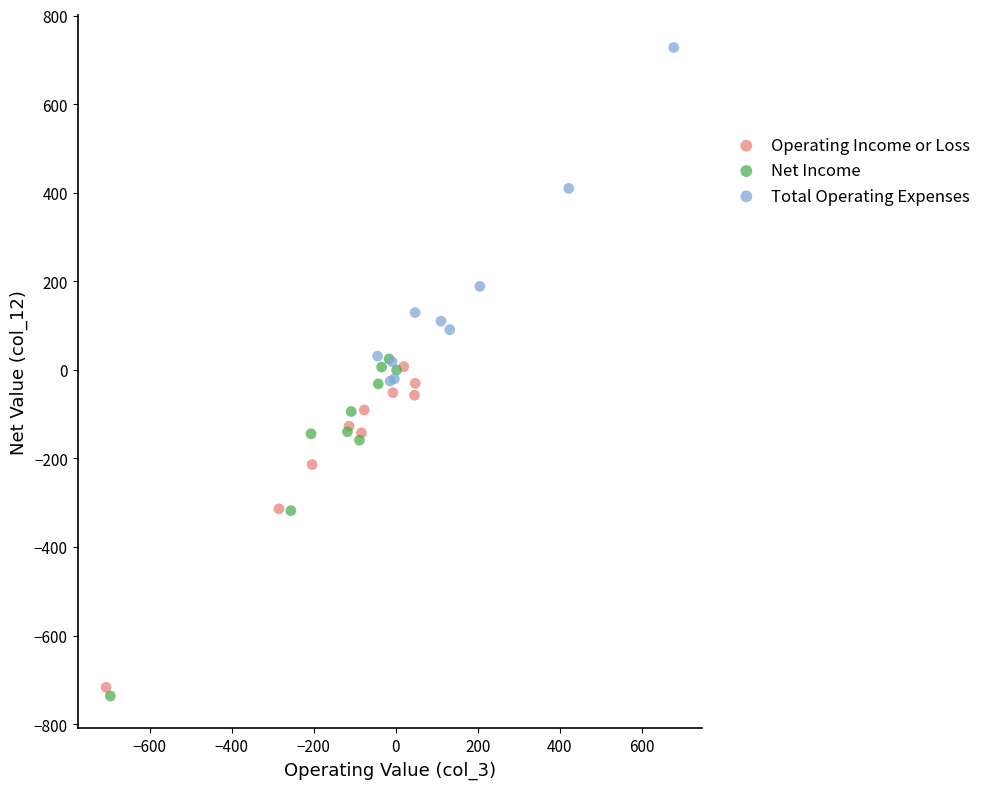

Which series reaches the minimum Y coordinate?

Net Income